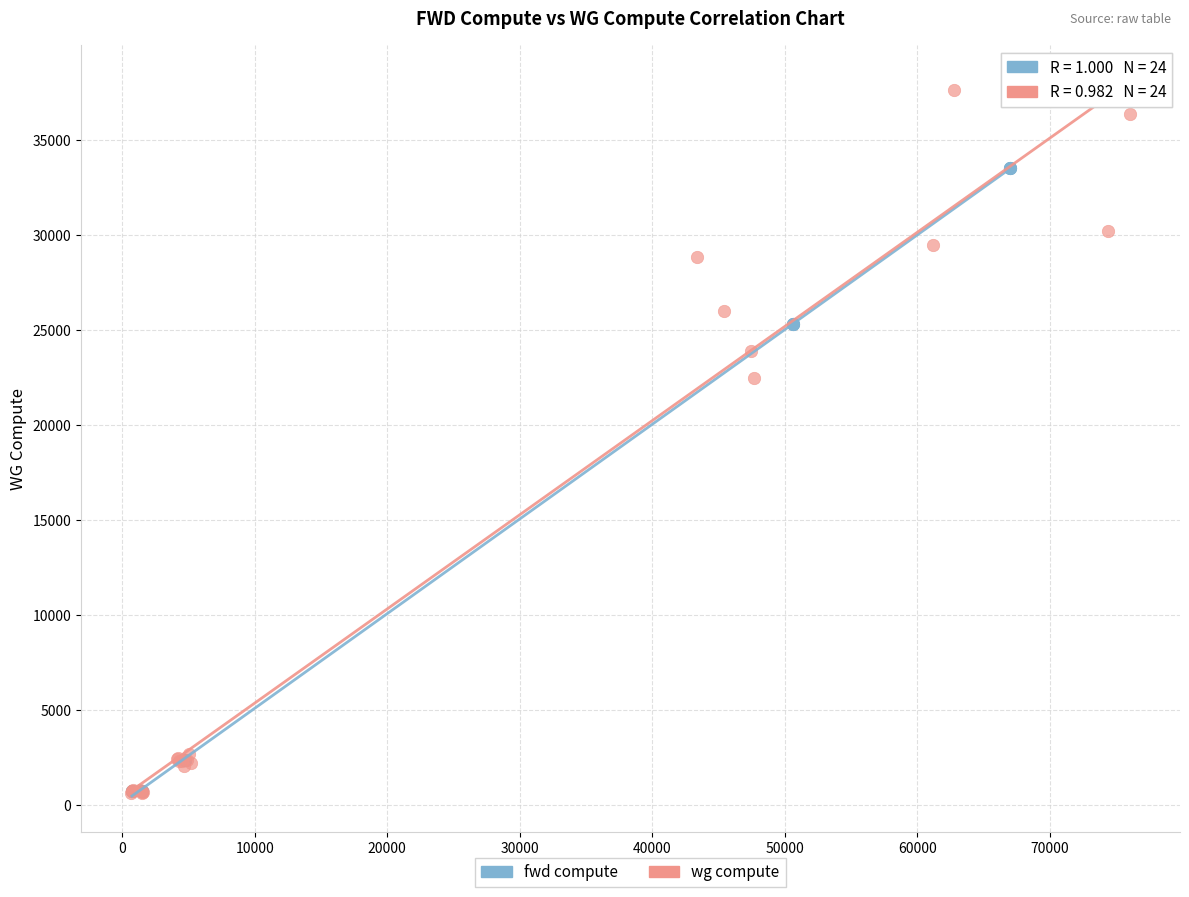

Which series contains the highest Y value?

wg compute